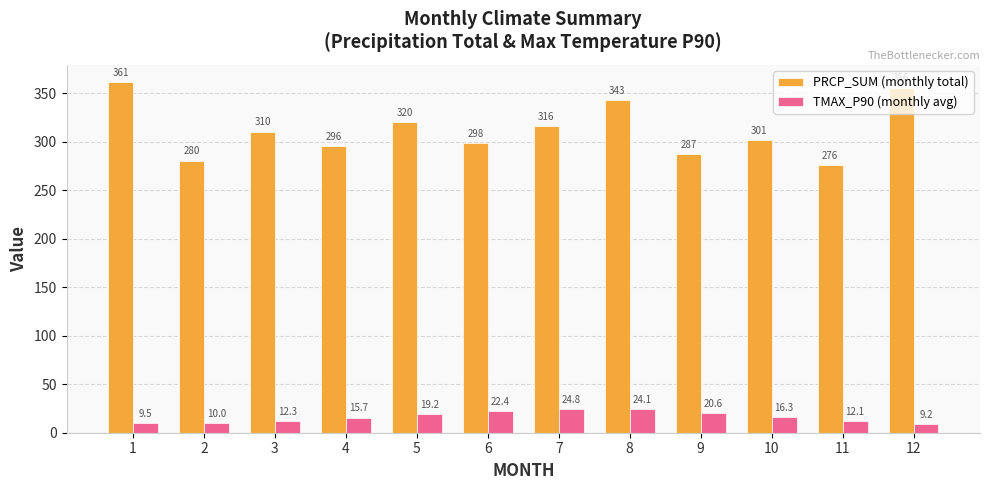

What is the average value of the PRCP_SUM (monthly total) series?

312.0